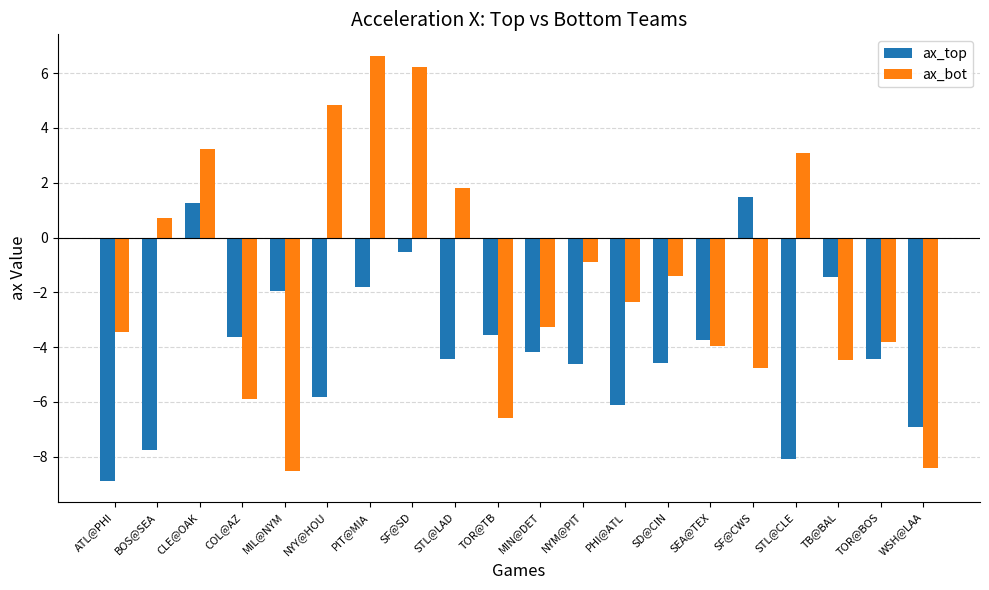

Which series has the largest total across all categories?

ax_bot